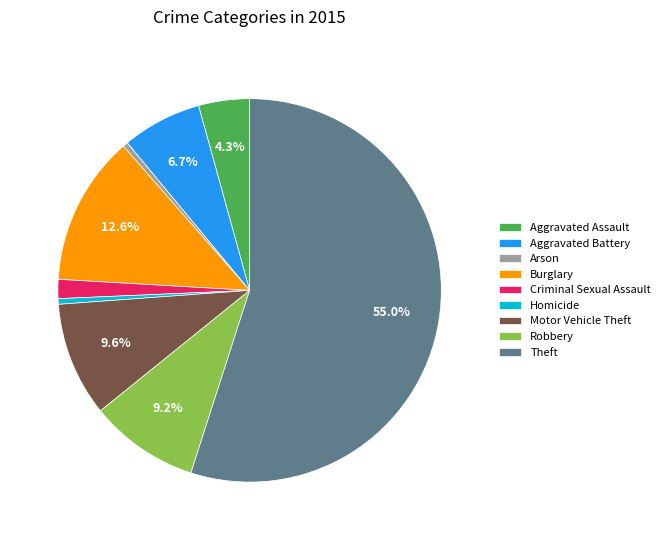

What is the majority slice?

Theft